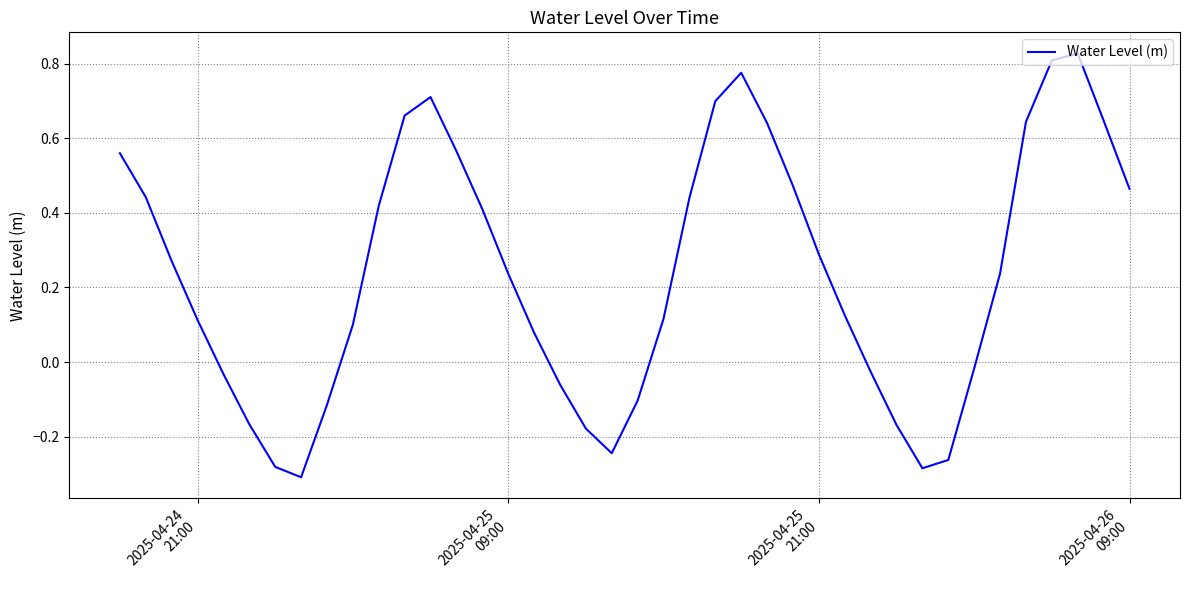

What is the difference between the maximum and minimum values?

1.1